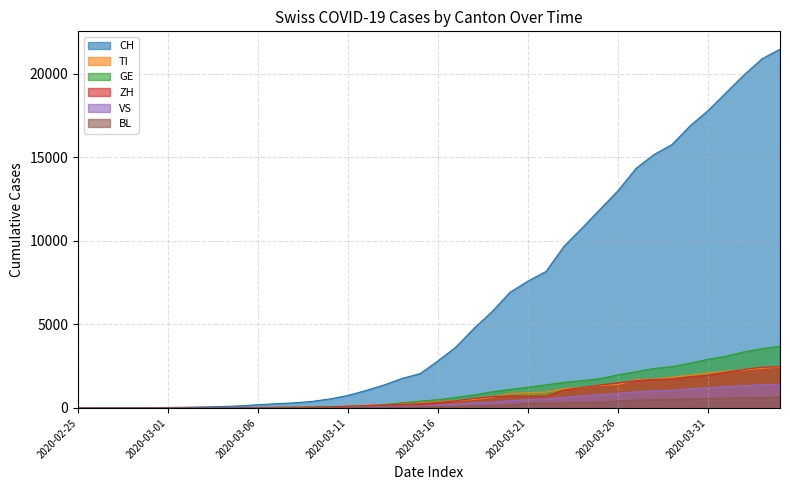

Does the chart have visible grid lines?

Yes